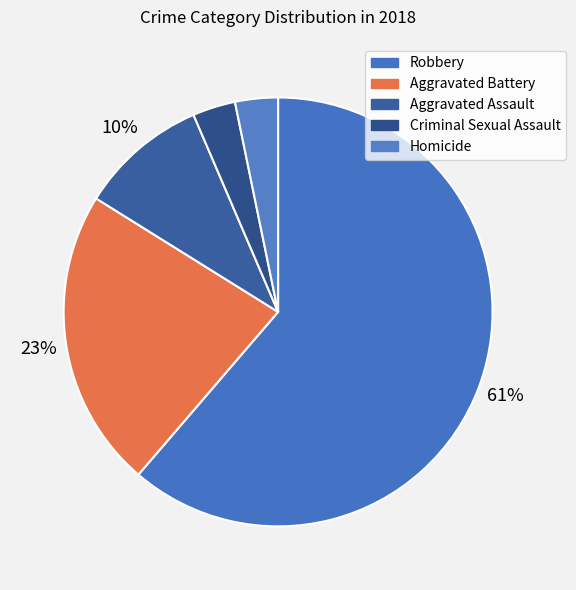

Is it true that Robbery is 69% of the pie?

False